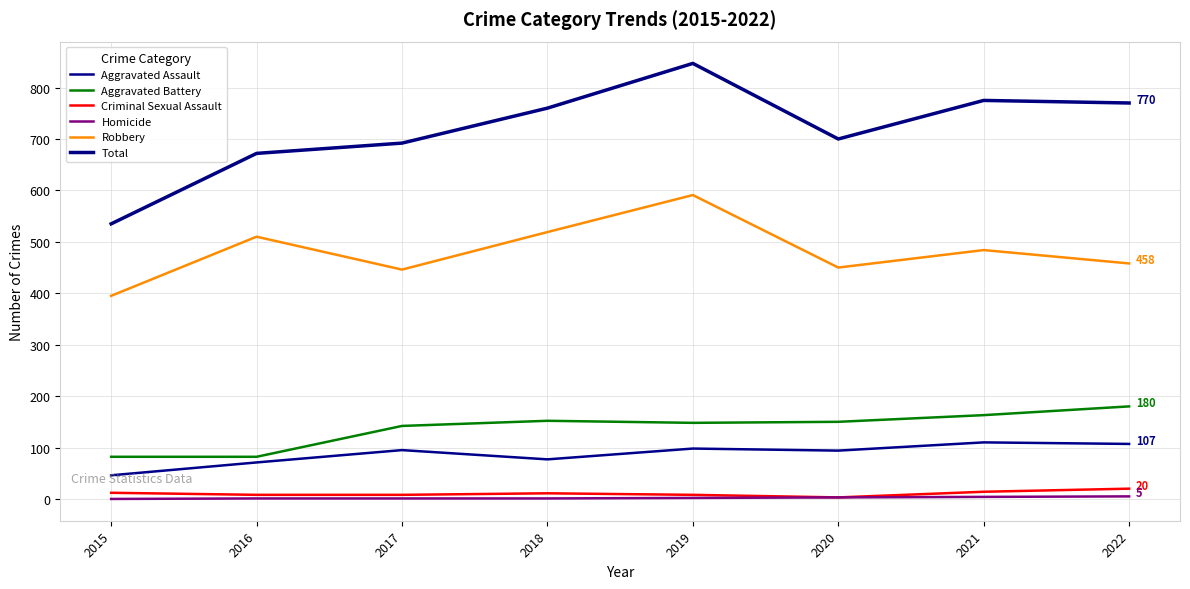

At how many categories does at least one series exceed 330?

8